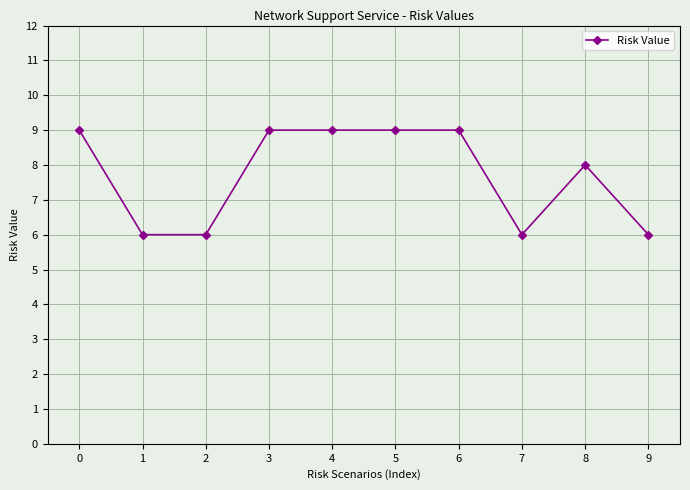

What is the smallest value displayed?

6